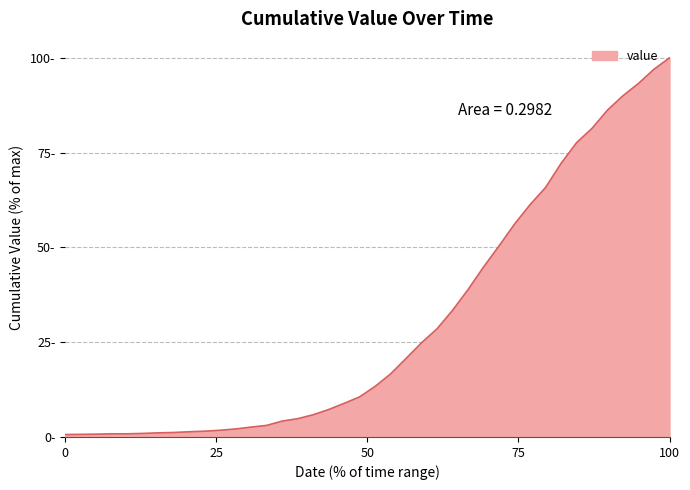

What is the maximum value shown in the chart?

100.0